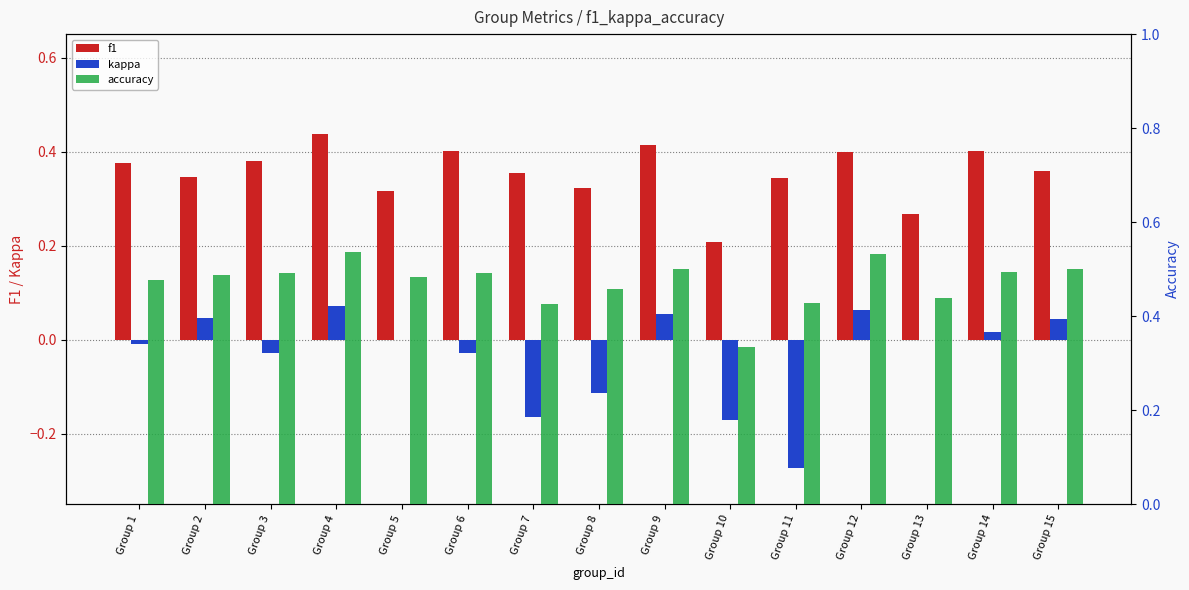

Count the number of data series in this chart.

3